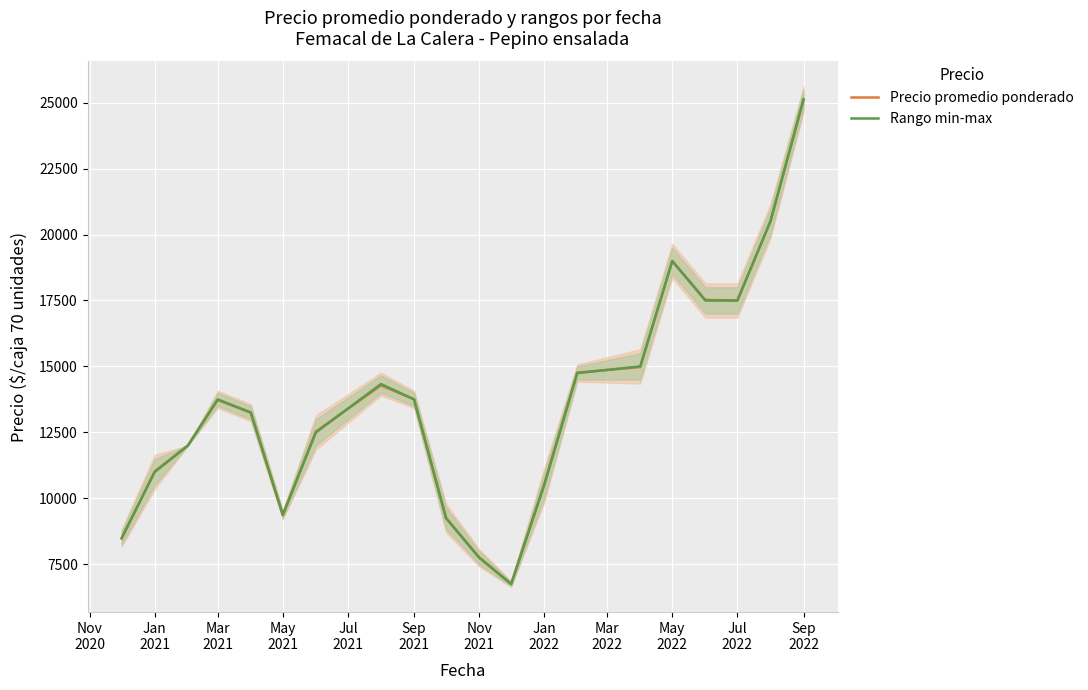

What are all the series names shown in the legend?

Precio promedio ponderado, Rango min-max